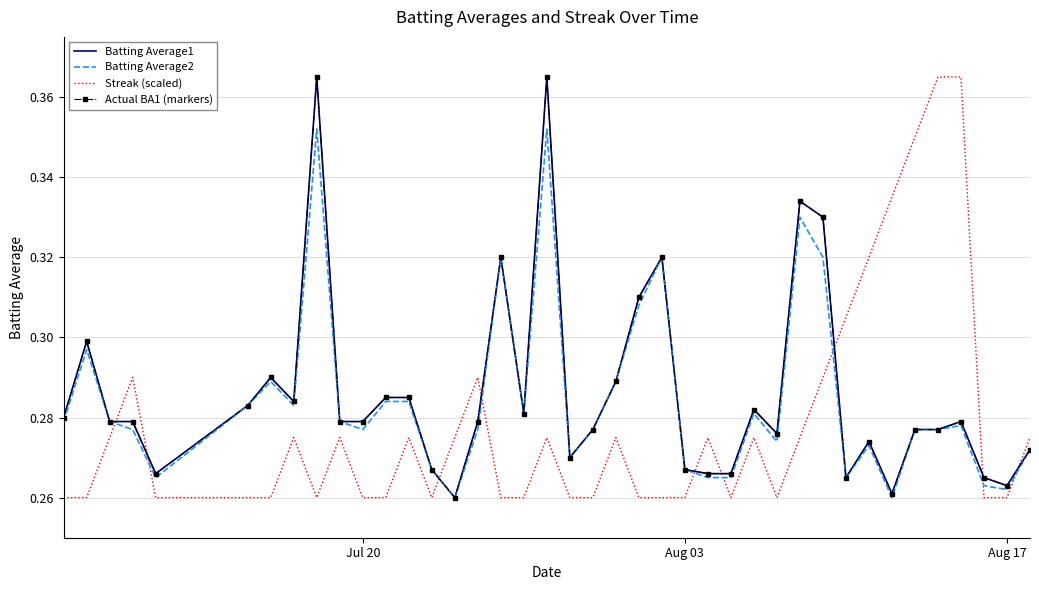

What are all the series names shown in the legend?

Batting Average1, Batting Average2, Streak (scaled), Actual BA1 (markers)